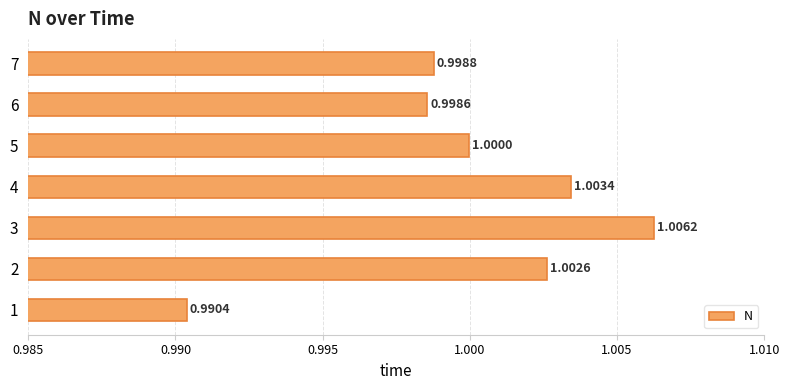

Between 5 and 6, which is larger?

5